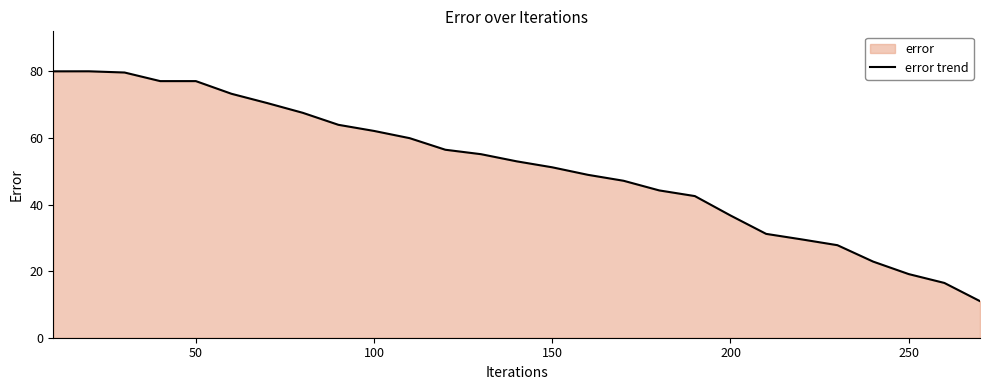

How many lines are shown in the chart?

1